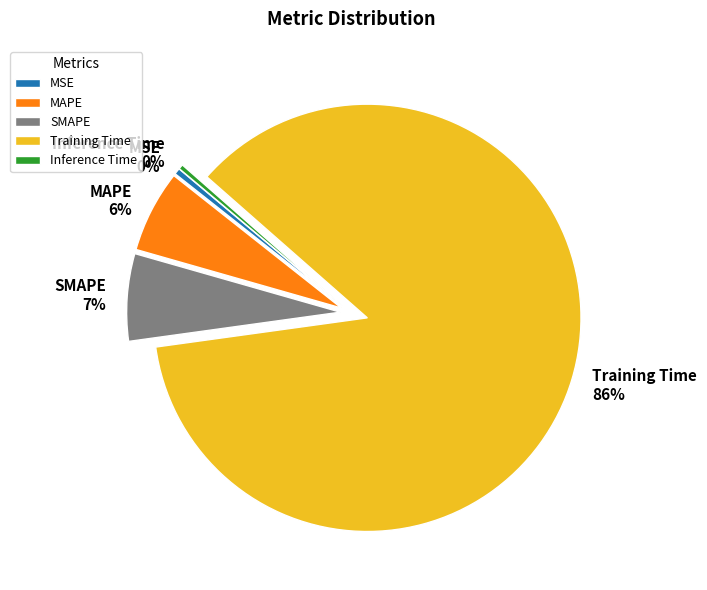

Is it true that Training Time is 93% of the pie?

False